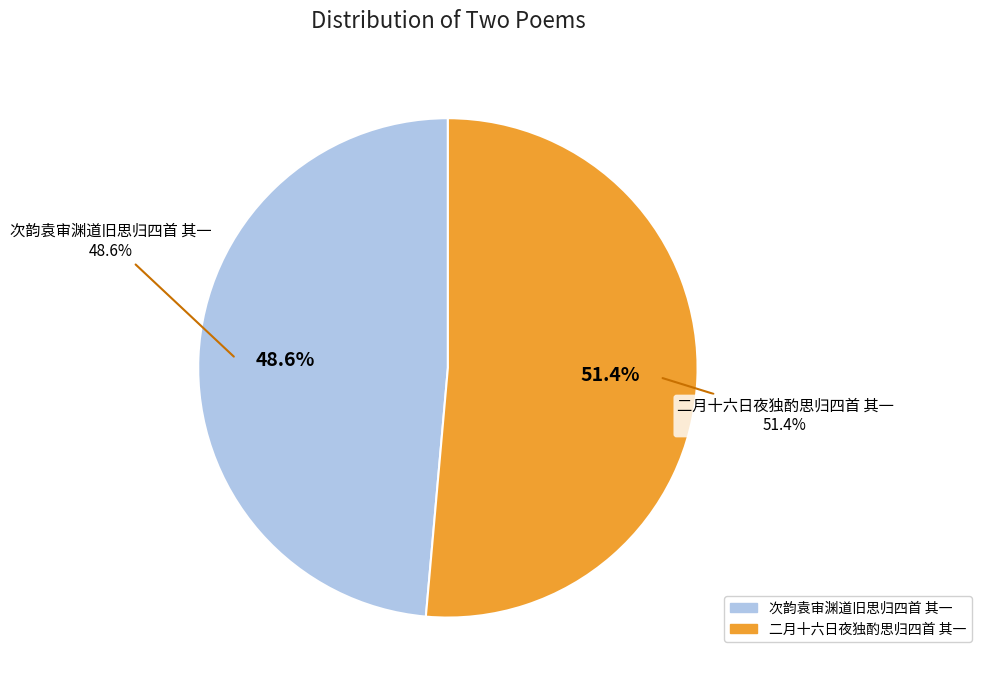

What percentage do 次韵袁审渊道旧思归四首 其一 and 二月十六日夜独酌思归四首 其一 together represent?

100.0%